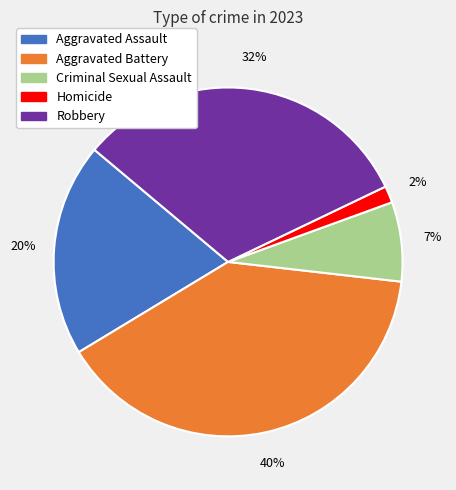

Between Aggravated Battery and Criminal Sexual Assault, which is larger?

Aggravated Battery